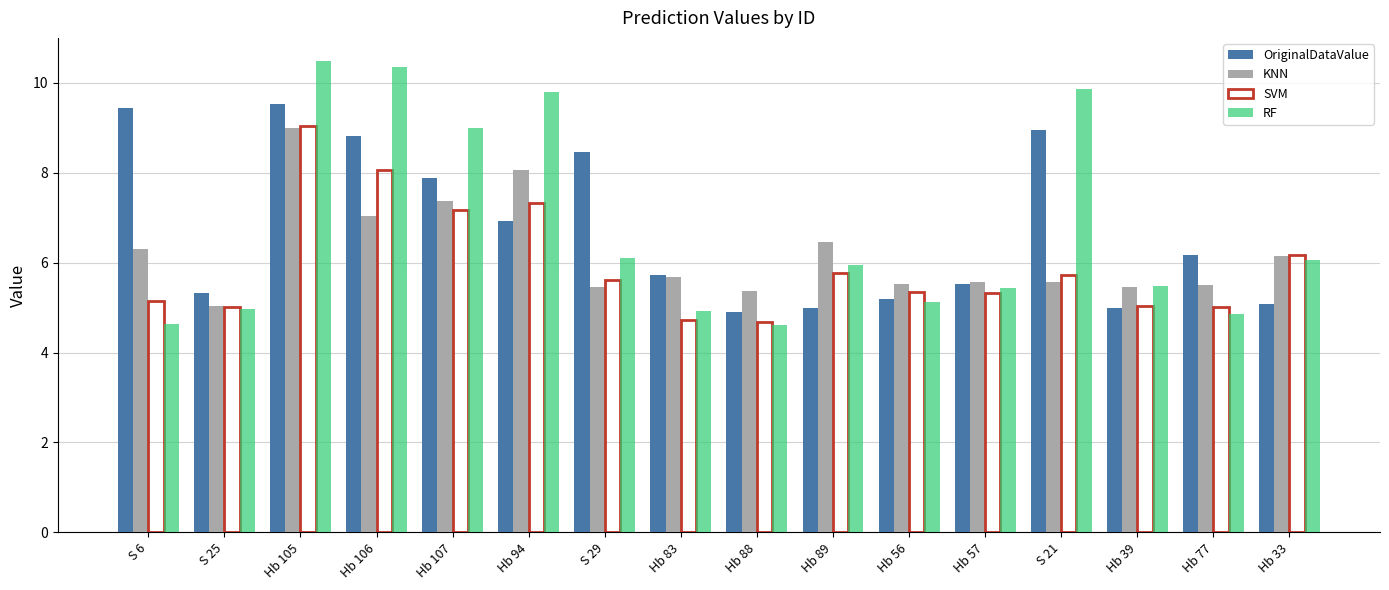

What position from the left is S 6?

1